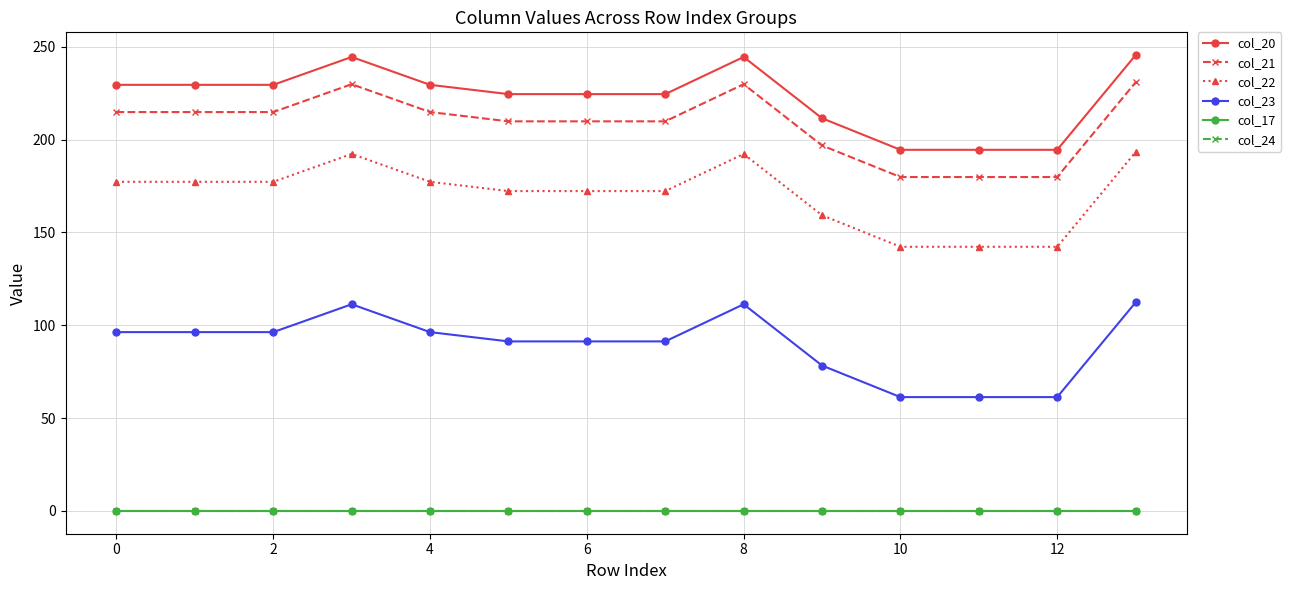

What are all the series names shown in the legend?

col_20, col_21, col_22, col_23, col_17, col_24